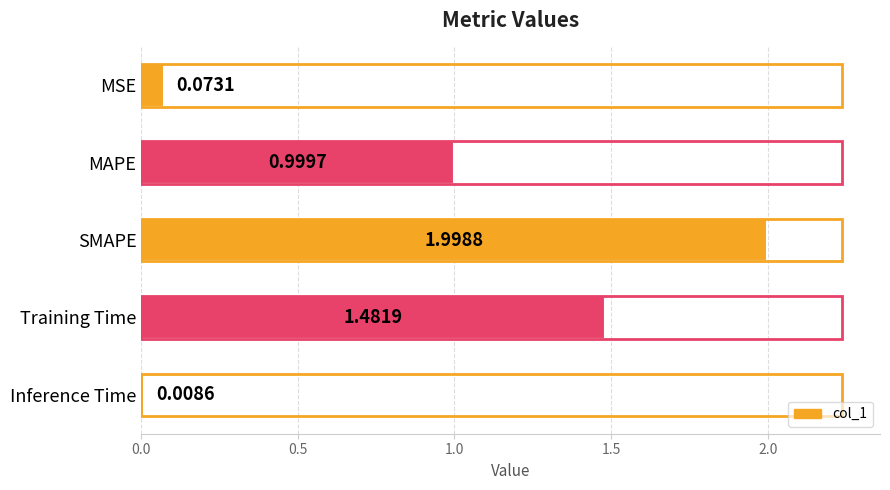

List the labels in order of value, smallest first.

Inference Time, MSE, MAPE, Training Time, SMAPE